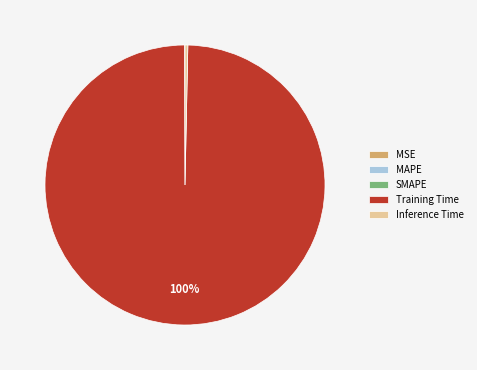

Which slice is the largest?

Training Time